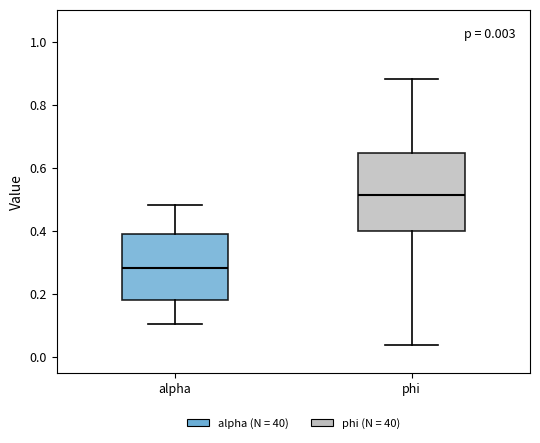

Which box is the tallest, from its lower edge to its upper edge?

phi